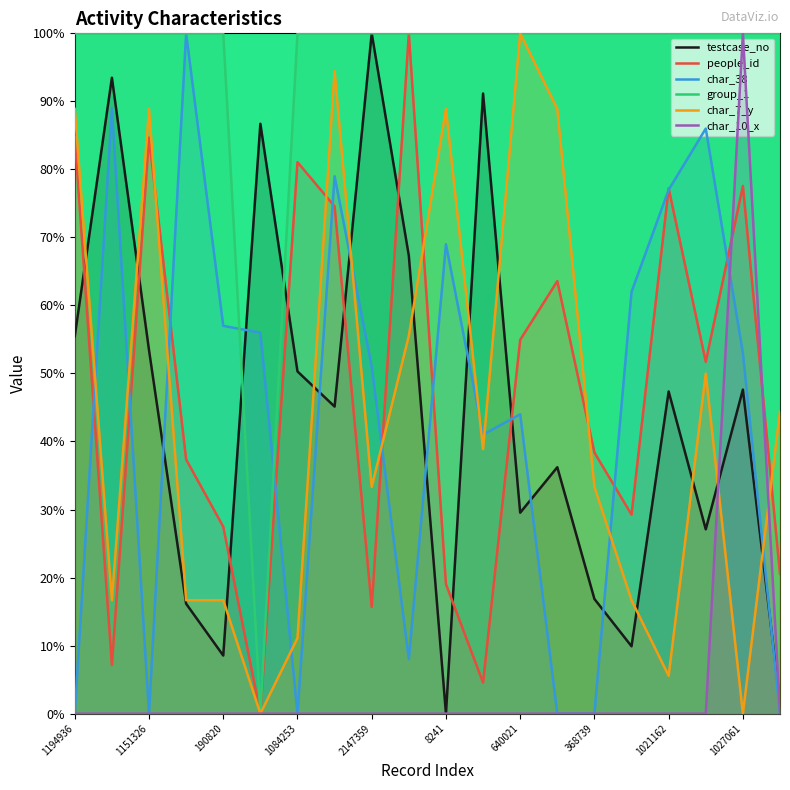

The testcase_no series shows 0.9 at 43072. True or false?

False